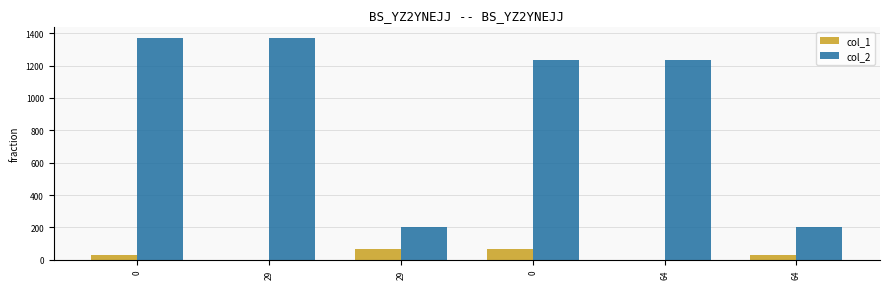

What are all the series names shown in the legend?

col_1, col_2